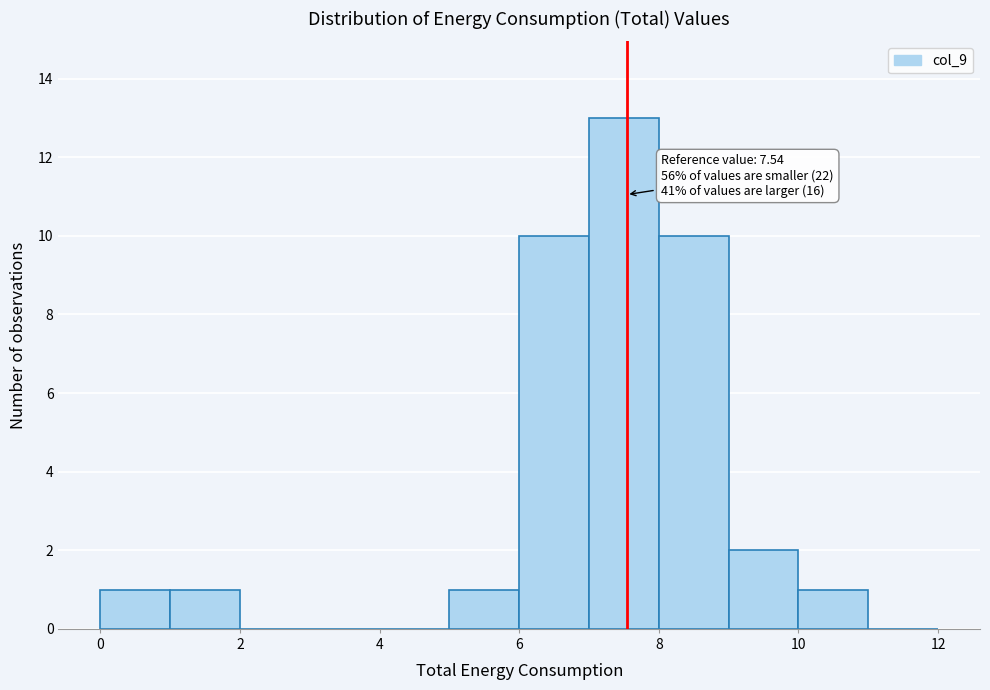

Over which range of the x-axis is the bar tallest?

7 to 8